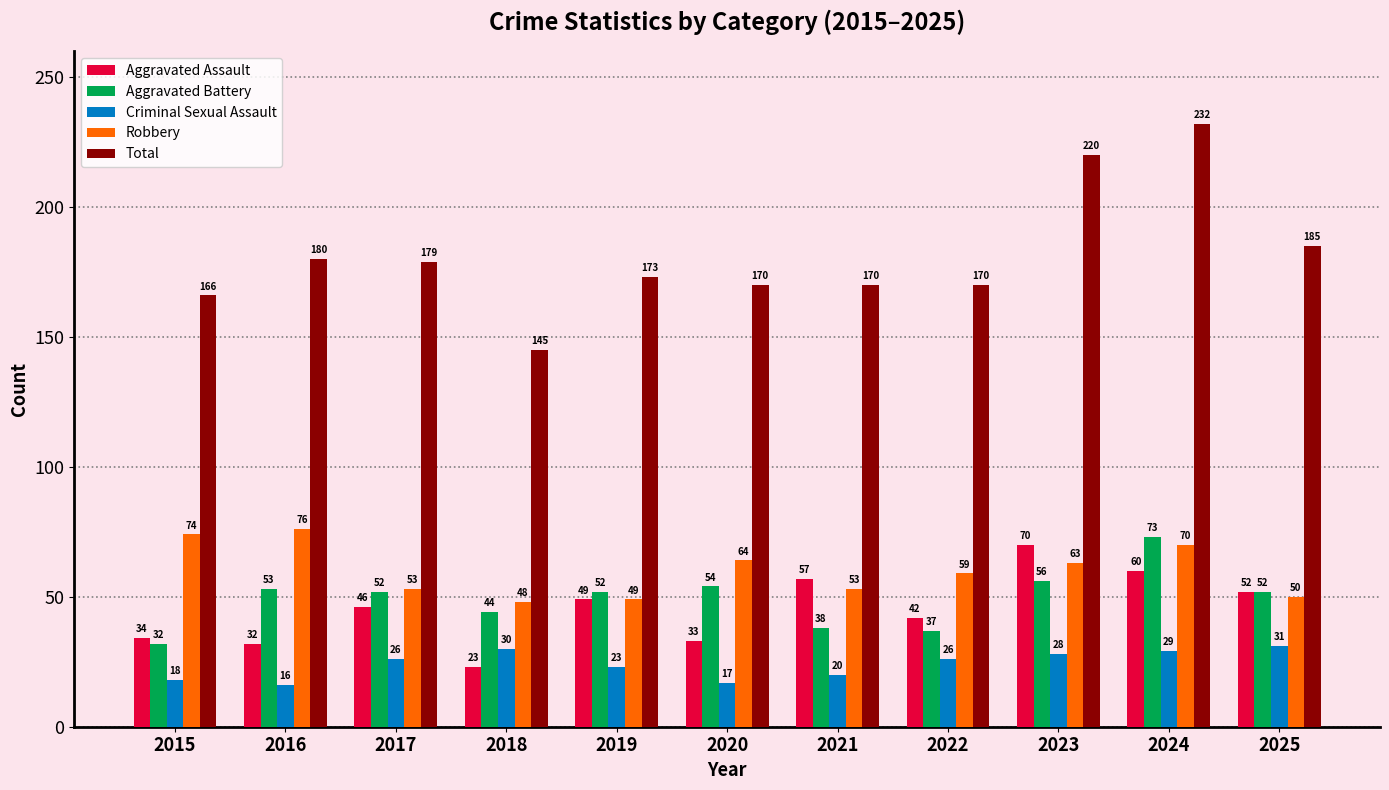

At which label does Aggravated Assault reach its peak?

2023